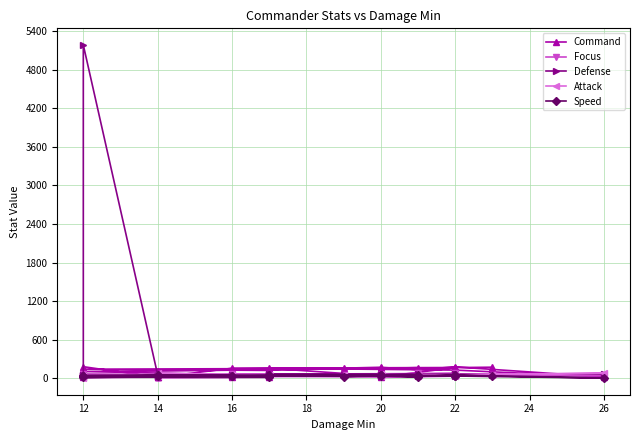

What is the sum of all Command values?

2976